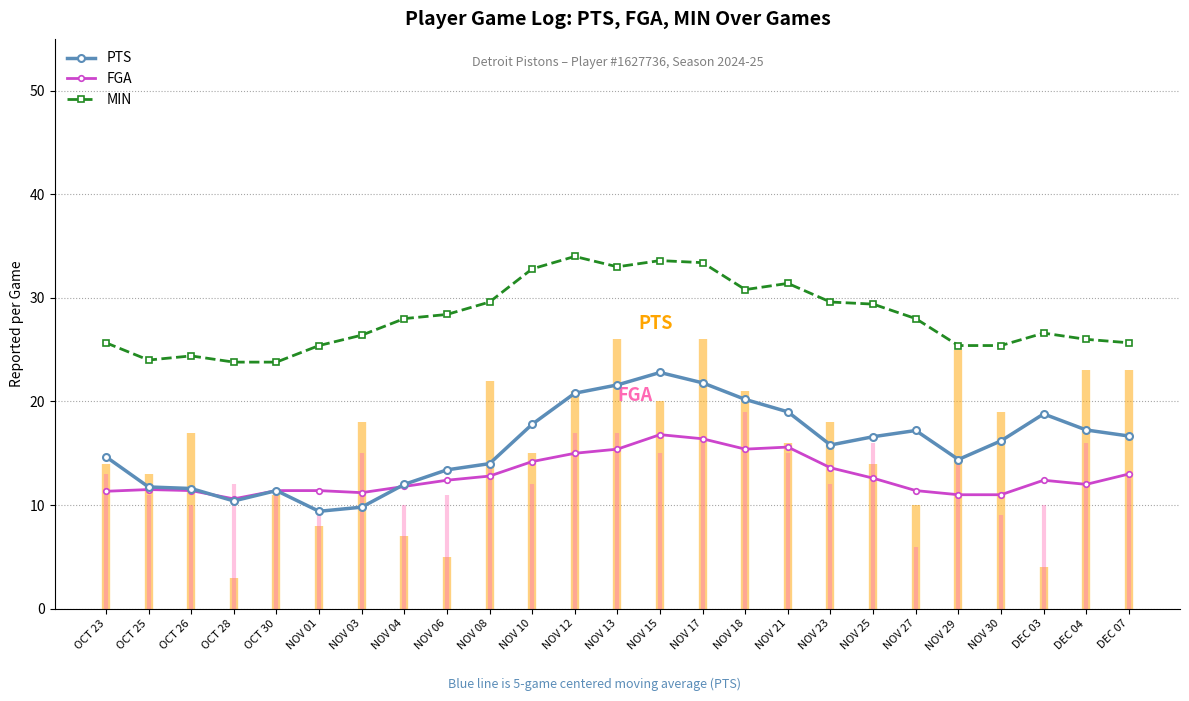

At which category does PTS reach its first local valley?

OCT 28